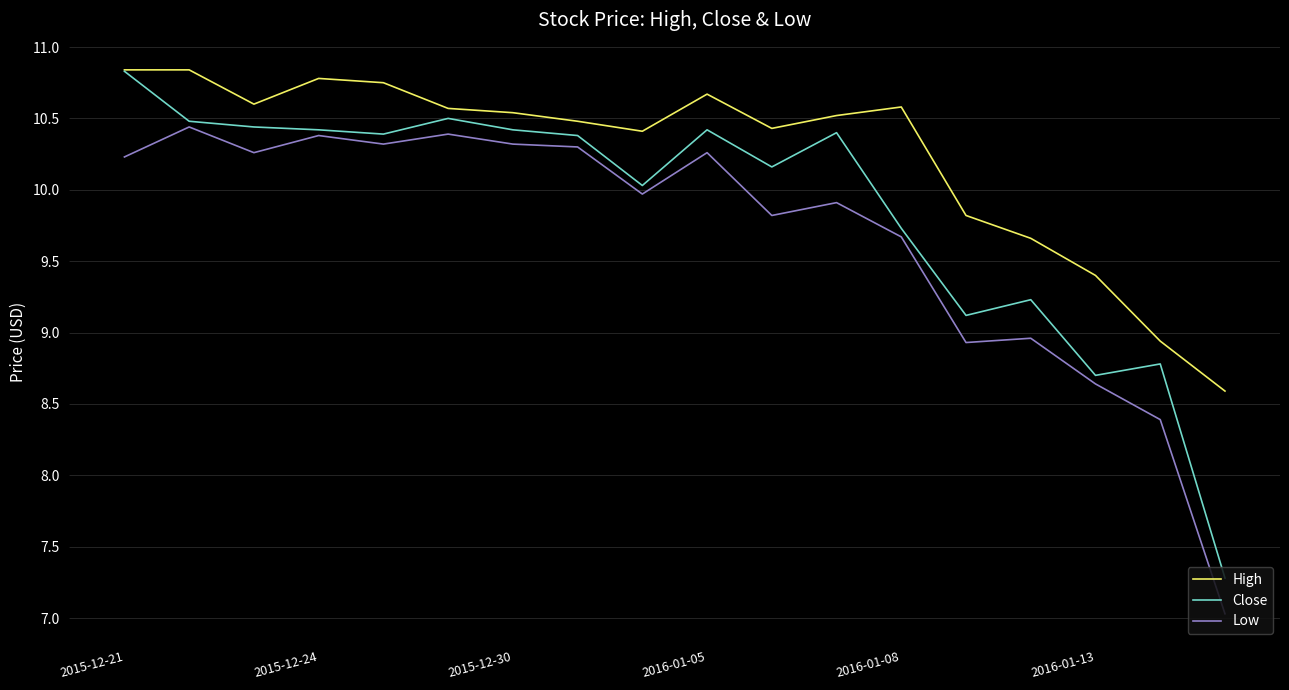

True or false: Low and High cross at least once.

False